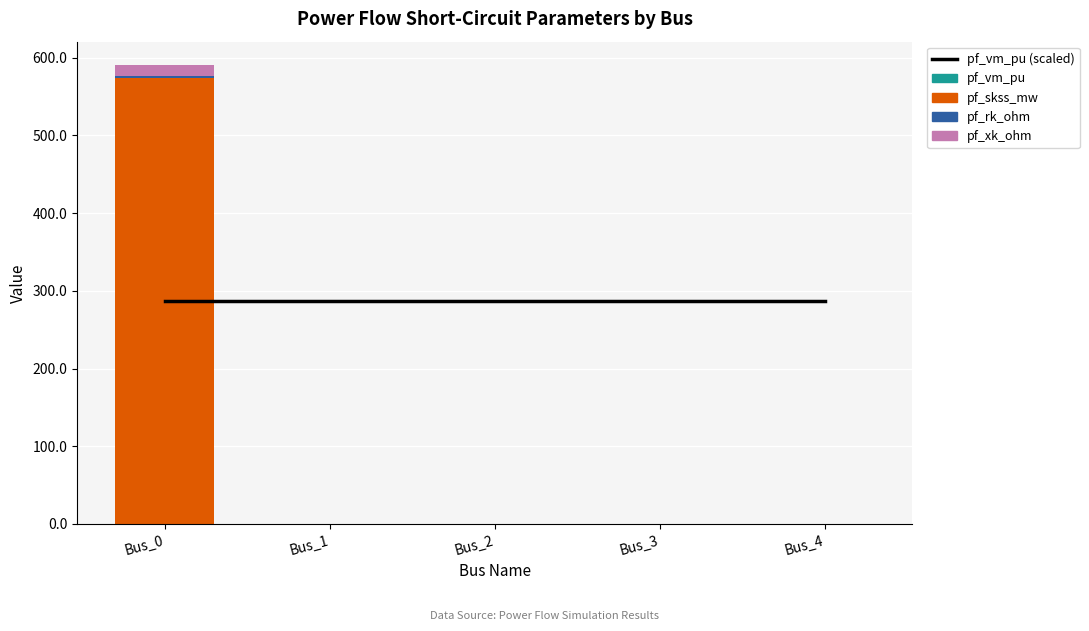

True or false: pf_xk_ohm has a value of 8.5 at Bus_4.

False